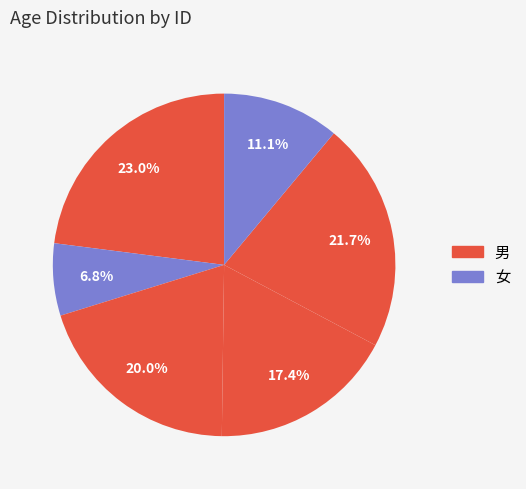

How many segments does this pie chart have?

6